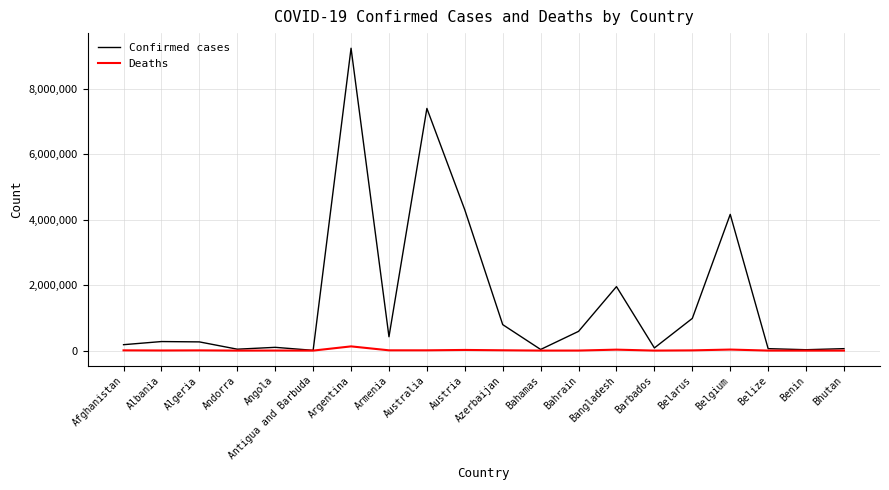

What is the lowest value of the Deaths series?

21